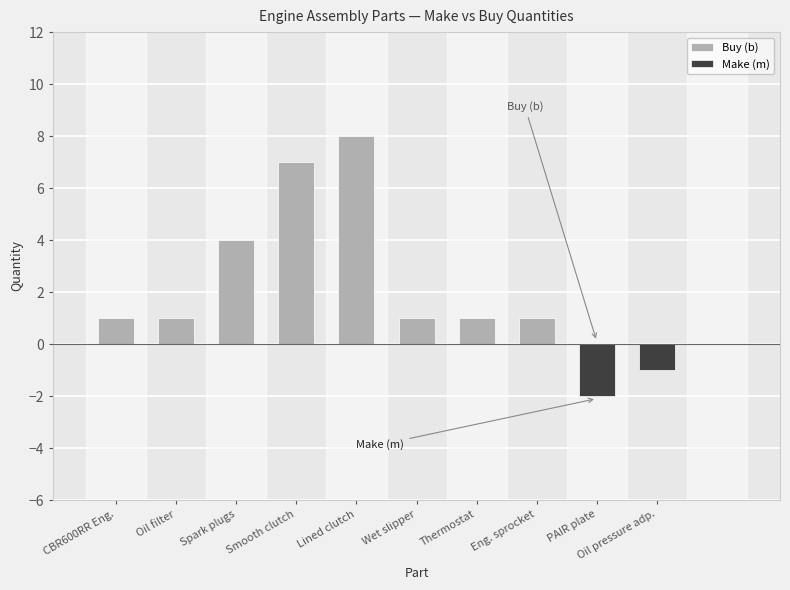

Which category has the lowest value across all series?

PAIR plate